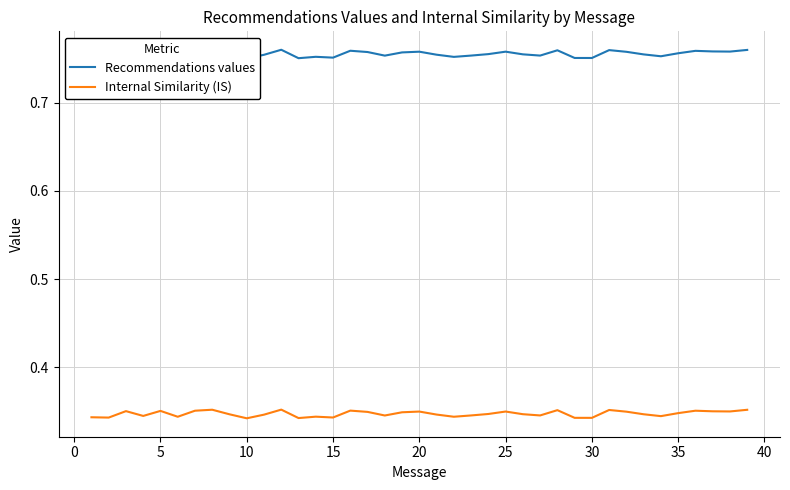

Reading right to left, what are all the values shown in this chart?

Recommendations values: 0.8	0.8	0.8	0.8	0.8	0.8	0.8	0.8	0.8	0.8	0.8	0.8	0.8	0.8	0.8	0.8	0.8	0.8	0.8	0.8	0.8	0.8	0.8	0.8	0.8	0.8	0.8	0.8	0.8	0.8	0.8	0.8	0.8	0.8	0.8	0.8	0.8	0.8	0.8
Internal Similarity (IS): 0.4	0.3	0.4	0.4	0.3	0.3	0.3	0.3	0.4	0.3	0.3	0.4	0.3	0.3	0.3	0.3	0.3	0.3	0.3	0.3	0.3	0.3	0.3	0.4	0.3	0.3	0.3	0.4	0.3	0.3	0.3	0.4	0.4	0.3	0.4	0.3	0.4	0.3	0.3